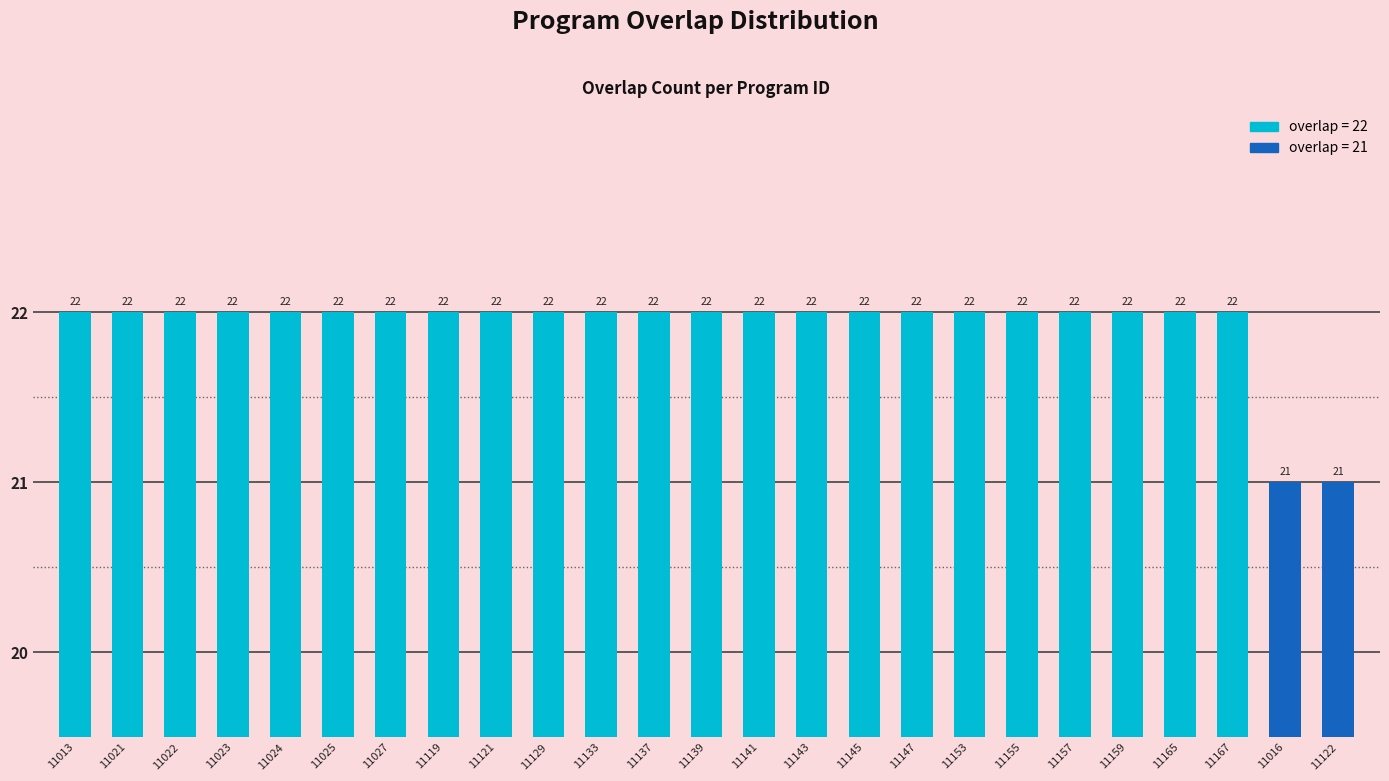

What is the label of the 22nd bar from the left?

11165